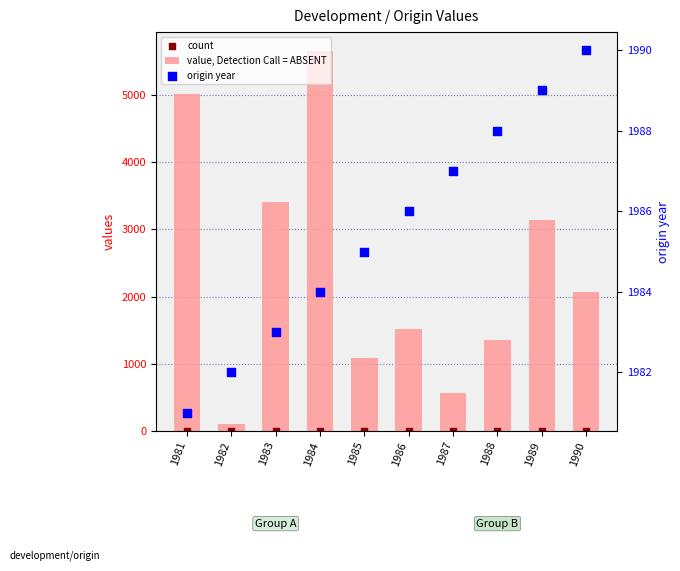

Which series reaches the maximum Y coordinate?

value, Detection Call = ABSENT